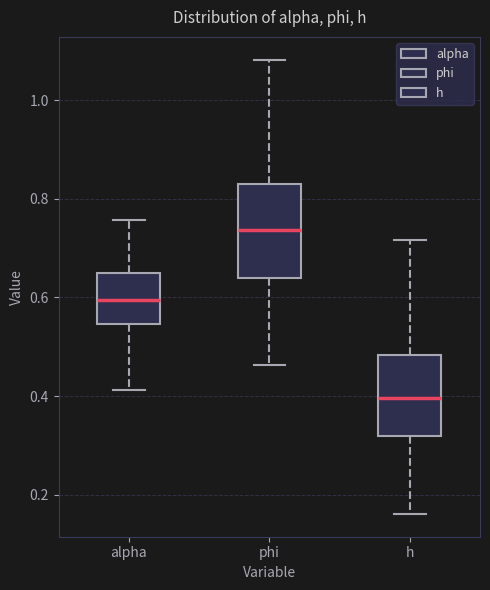

Reading left to right, read every box against the y-axis: the position of its median line, the range the box covers, and the ends of its whiskers. The values are not printed on the chart, so give them approximately, as read against the axis.

alpha: median 0.60, box 0.54 to 0.64, whiskers 0.42 to 0.76
phi: median 0.74, box 0.64 to 0.82, whiskers 0.46 to 1.08
h: median 0.40, box 0.32 to 0.48, whiskers 0.16 to 0.72